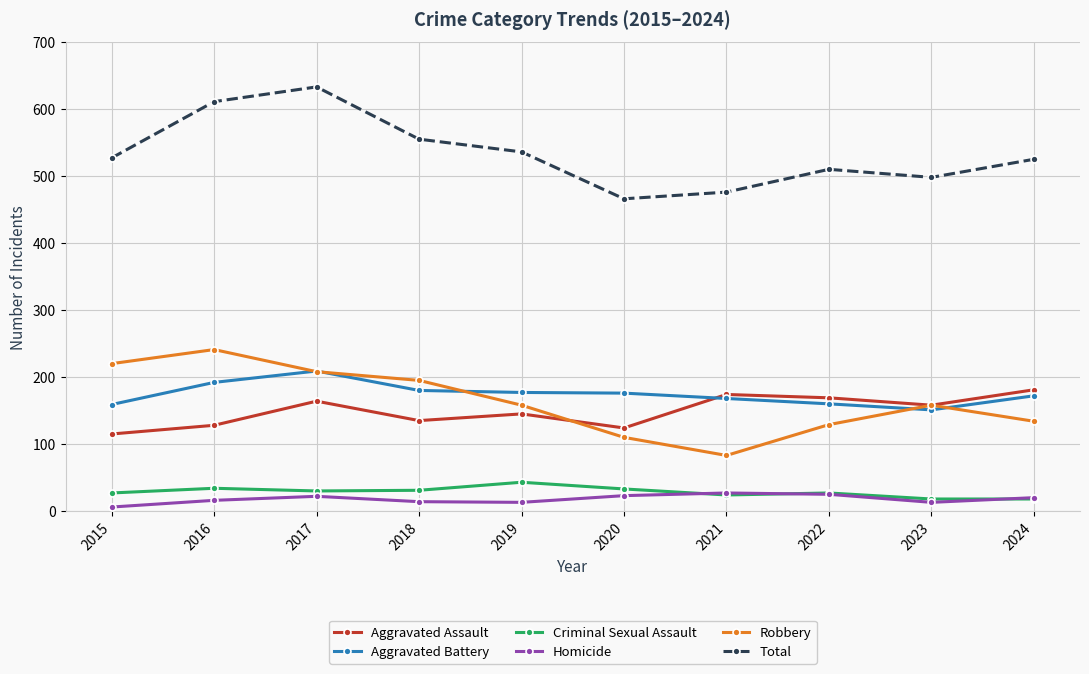

What is the value of the Criminal Sexual Assault point at the 1st from the left?

27